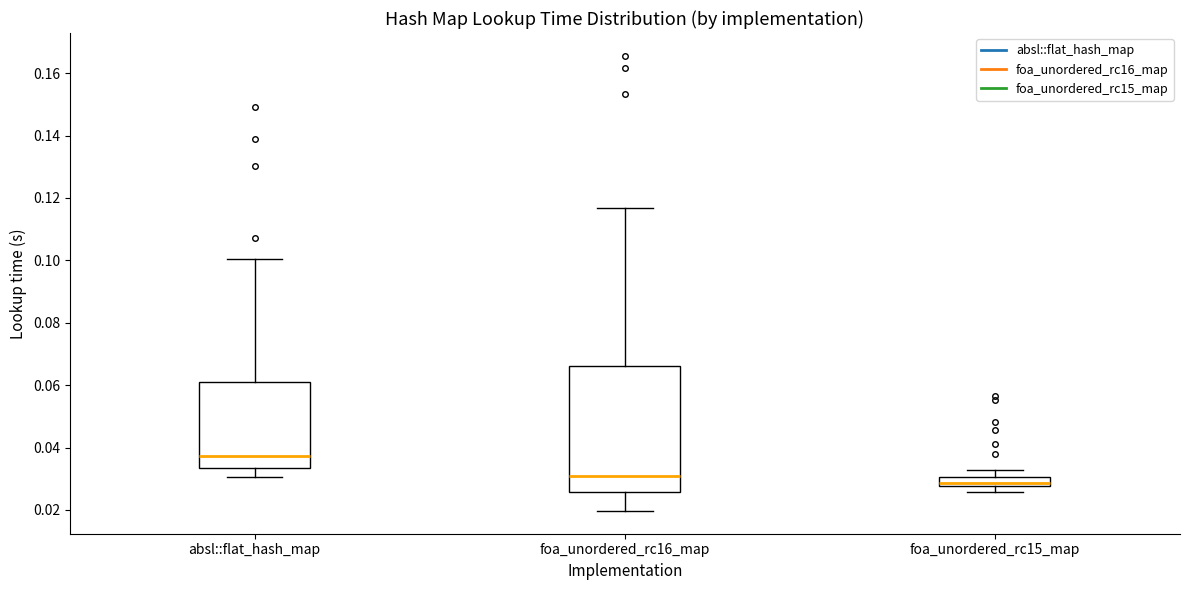

Which box is the tallest, from its lower edge to its upper edge?

foa_unordered_rc16_map